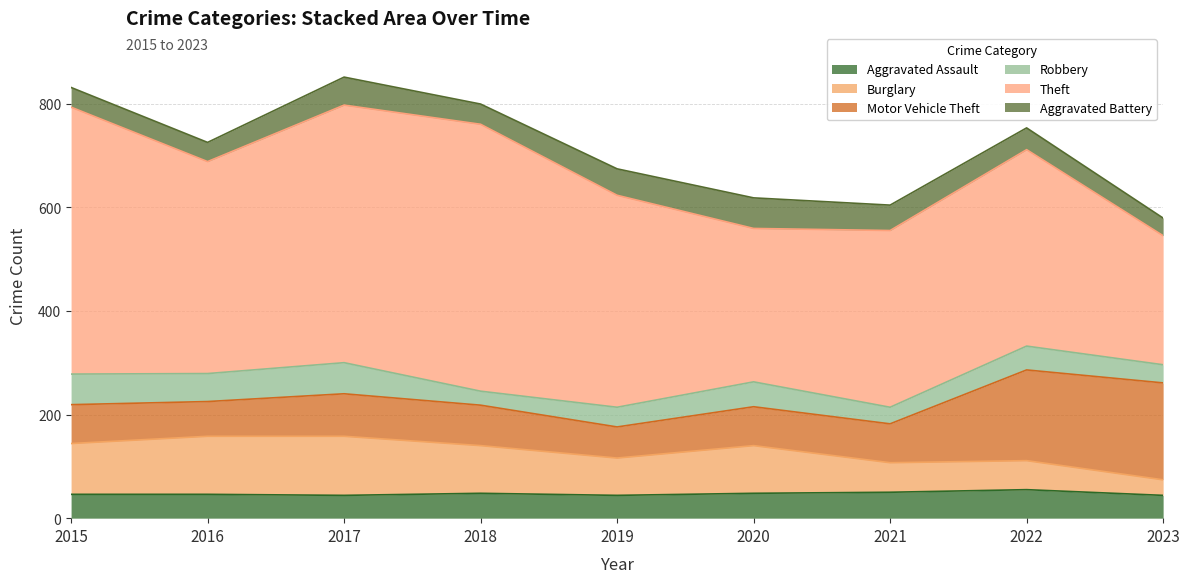

Between 2018 and 2022, which is larger?

2022